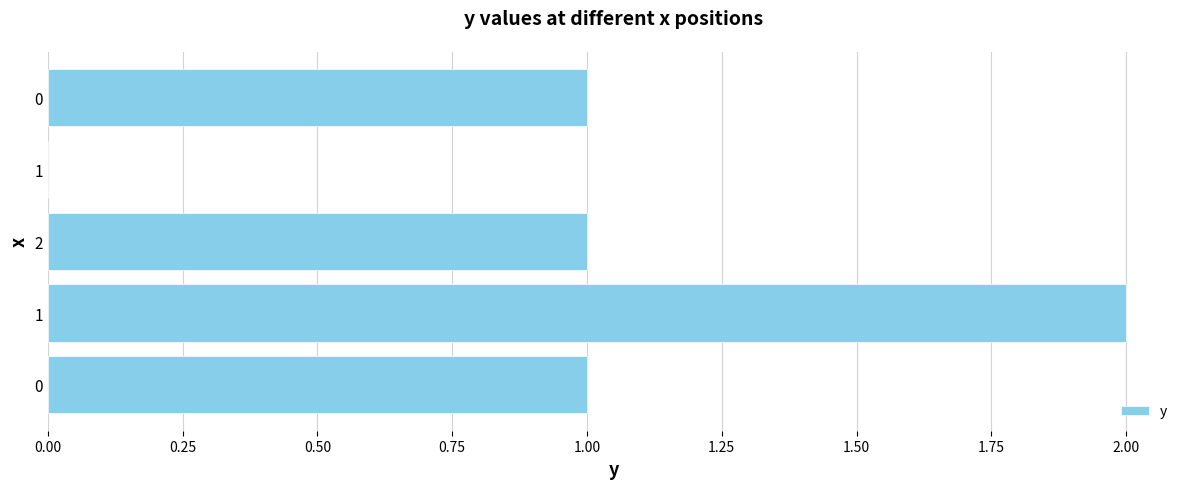

Are the bars horizontal?

Yes